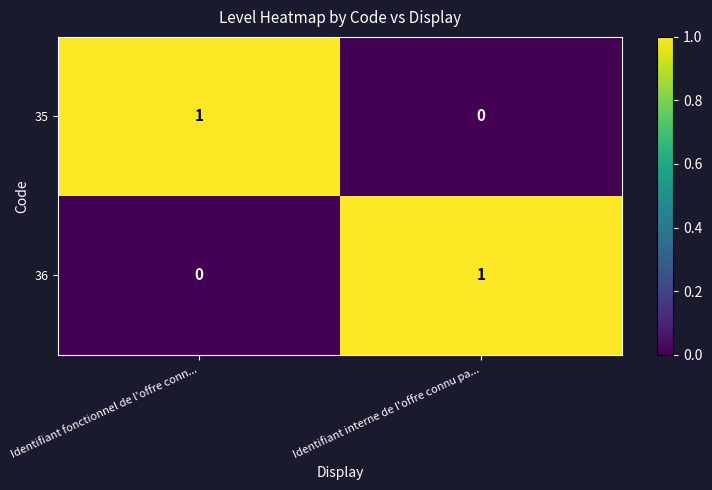

Rank the categories by 35 value from highest to lowest.

Identifiant fonctionnel de l'offre conn..., Identifiant interne de l'offre connu pa...